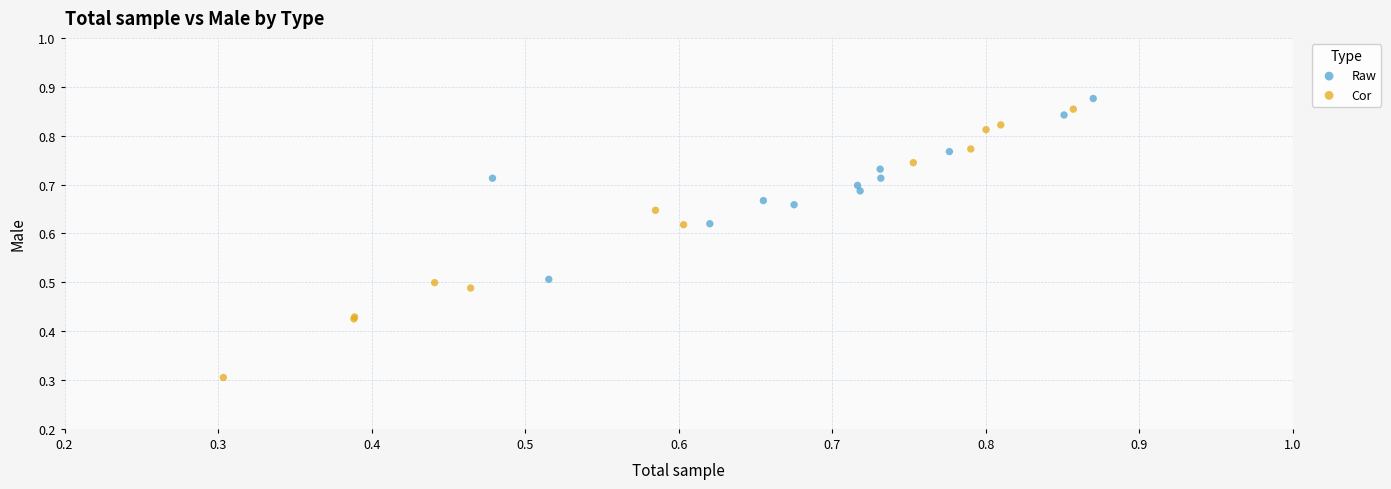

Which series reaches the minimum Y coordinate?

Cor